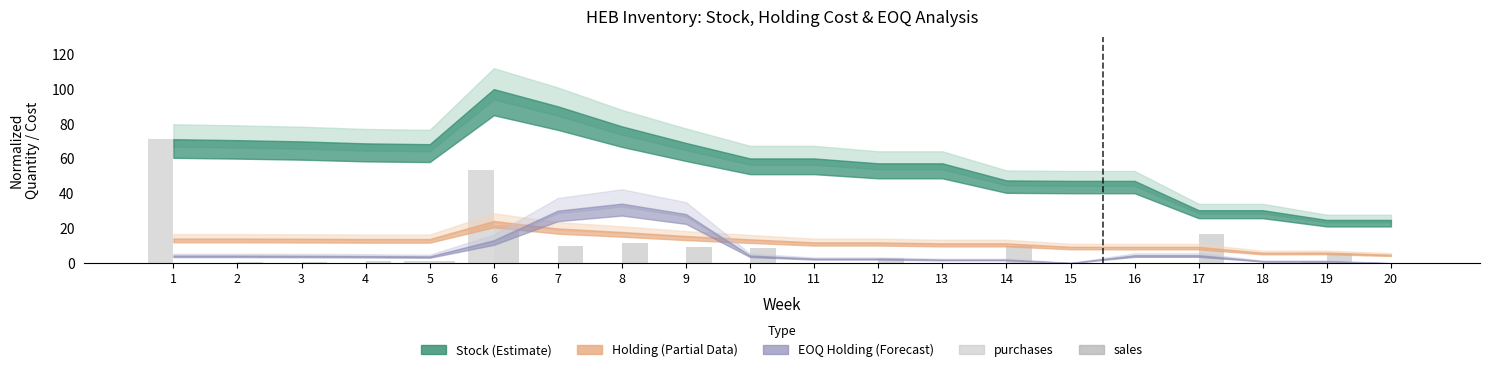

What is the highest value of the sales series?

21.8